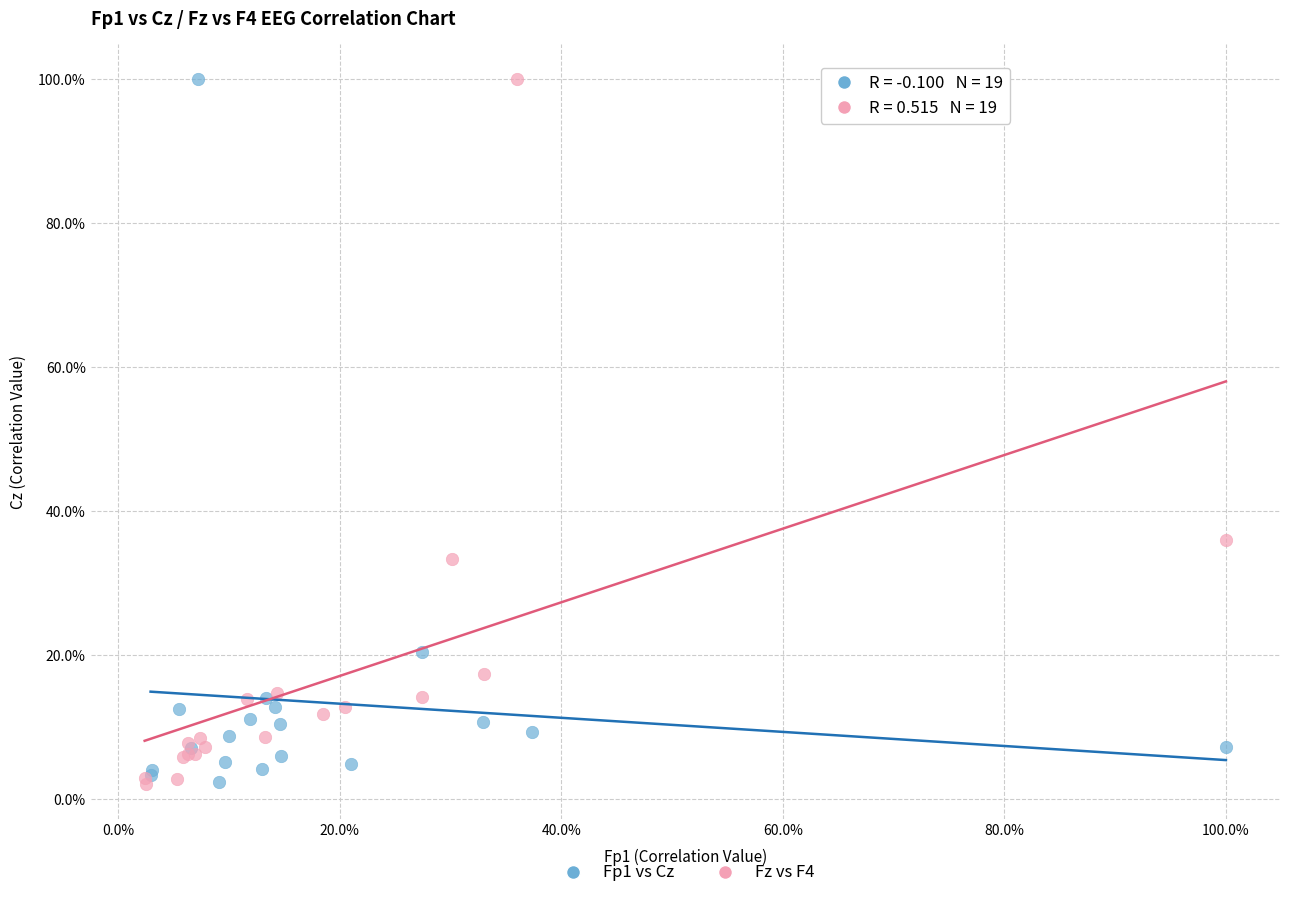

What are all the series names shown in the legend?

Fp1 vs Cz, Fz vs F4